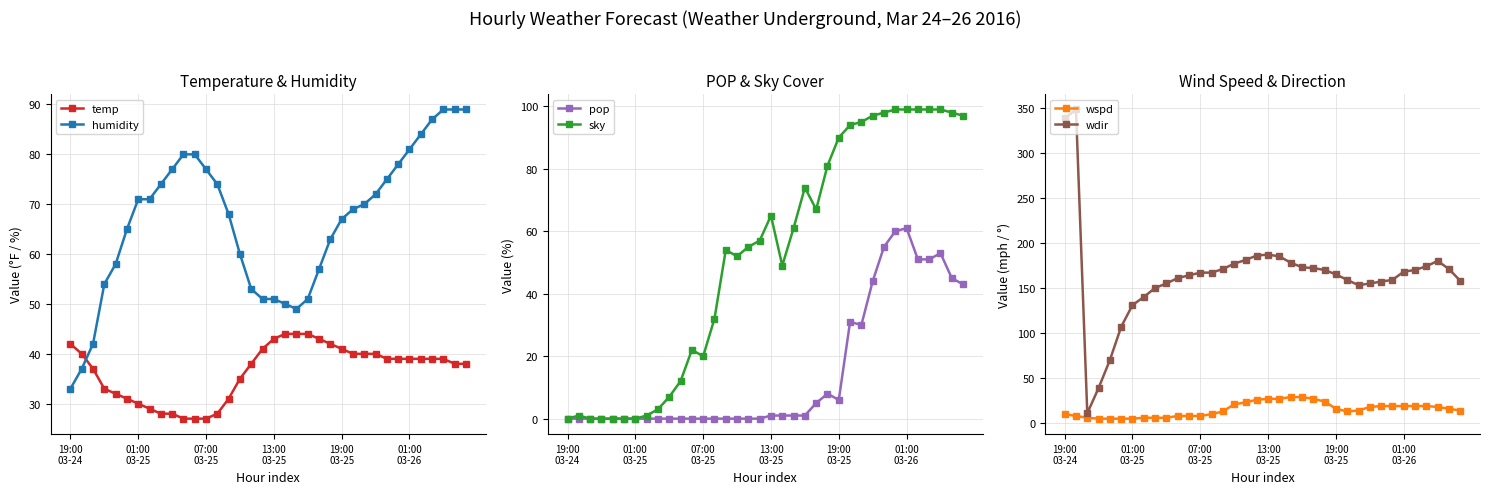

At which label does wdir first exceed 167?

19:00
03-24